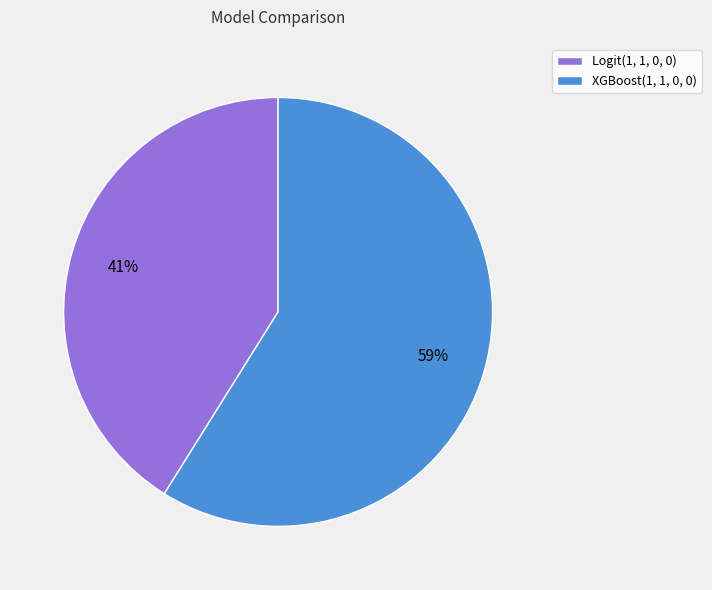

Combined, do Logit(1, 1, 0, 0) and XGBoost(1, 1, 0, 0) account for over 50%?

Yes